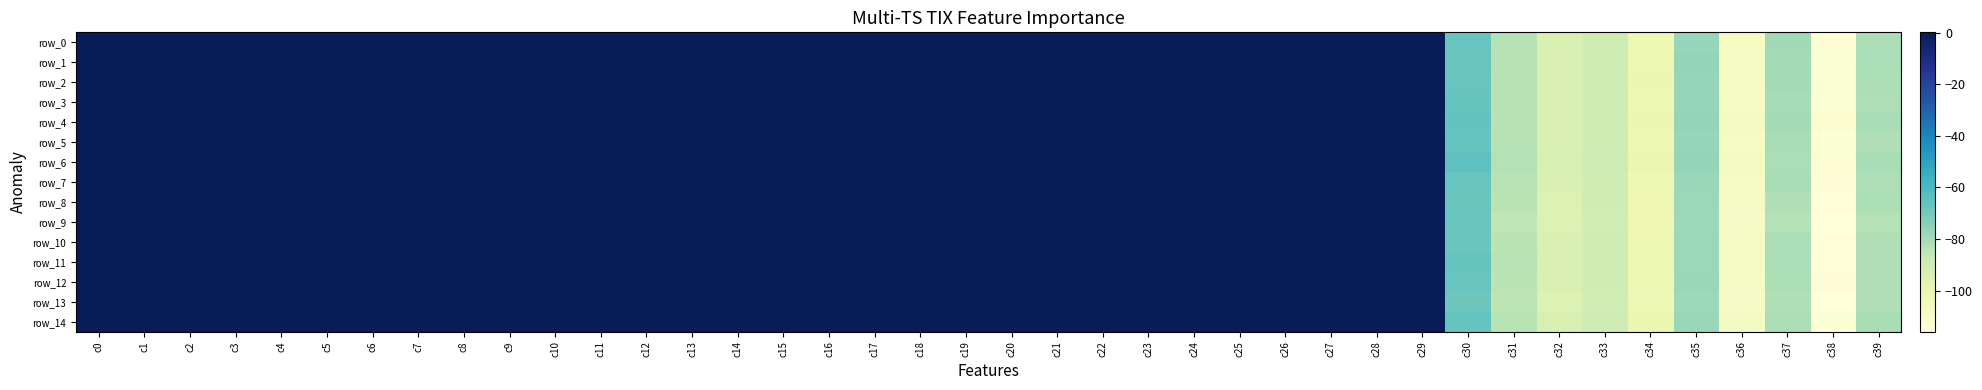

Where does the row_0 series first go above 0?

c20